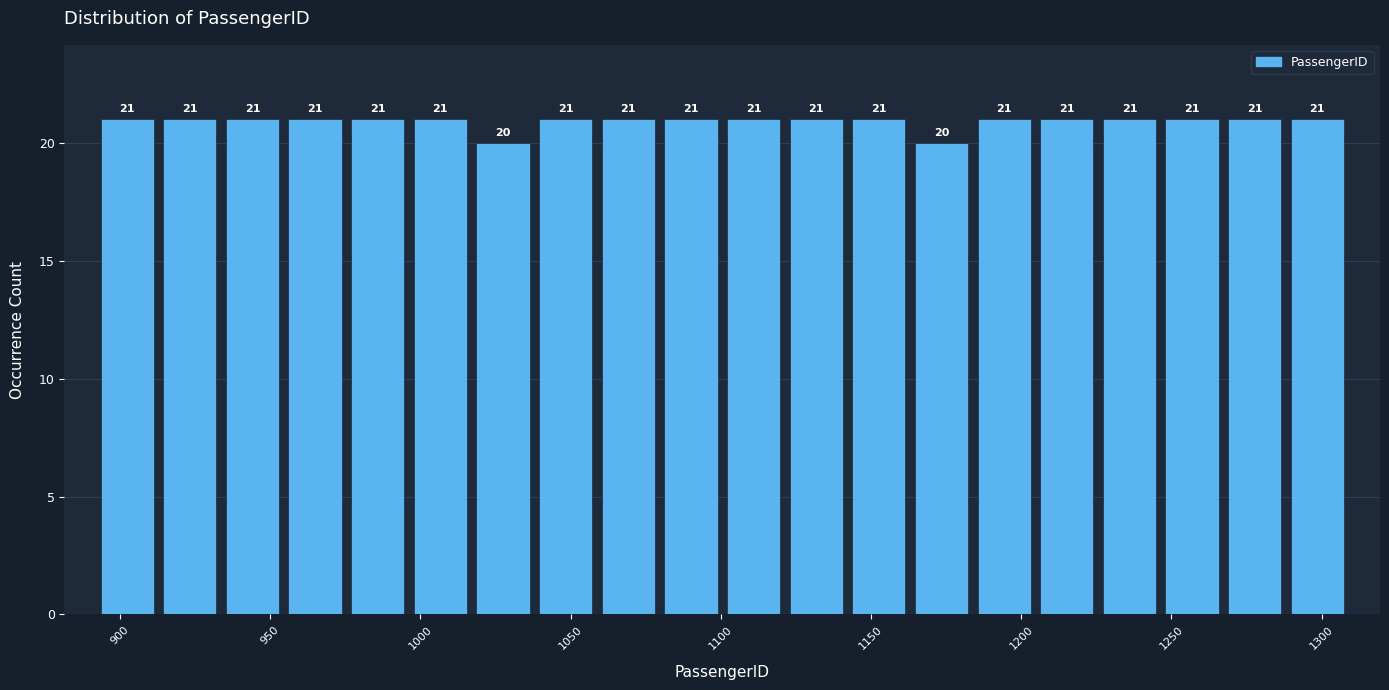

How tall is the bar that spans 1165 to 1185 on the x-axis? The bar edges are not printed on the chart, so give them approximately, as read against the axis.

20